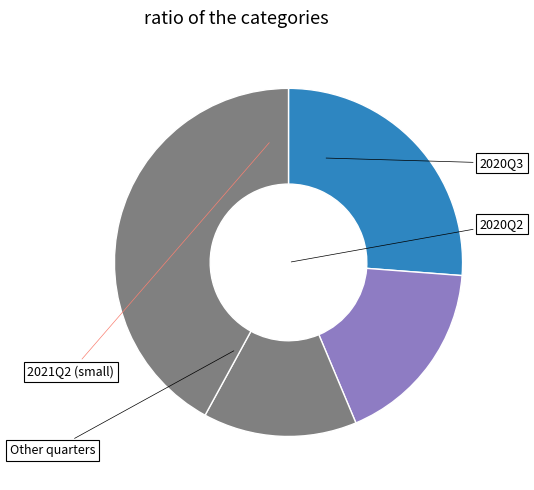

To the nearest percent, what portion does 2020Q3 represent?

17%